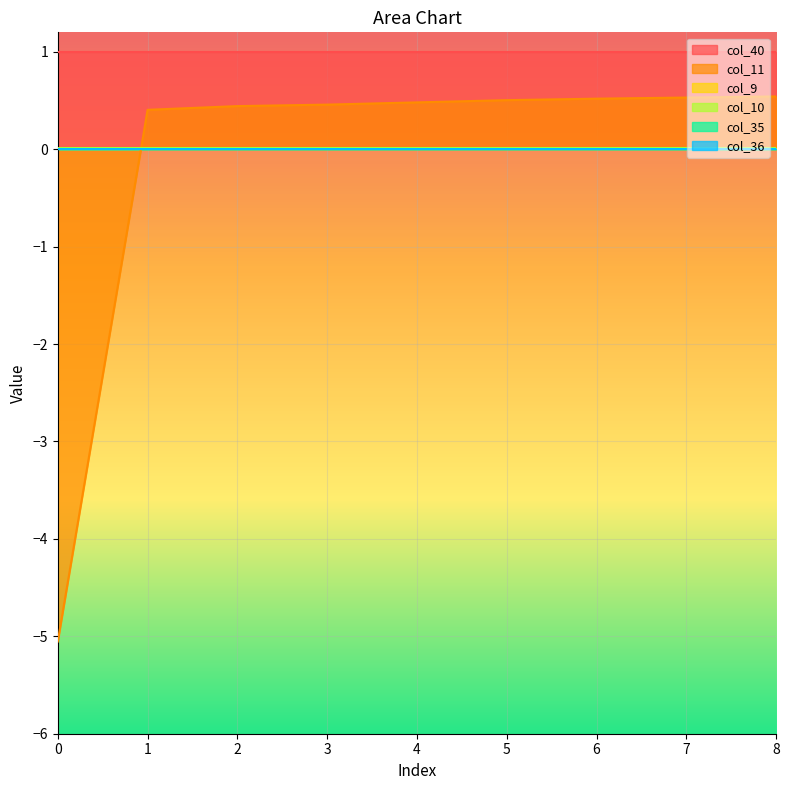

What is the sum of all col_10 values?

0.1